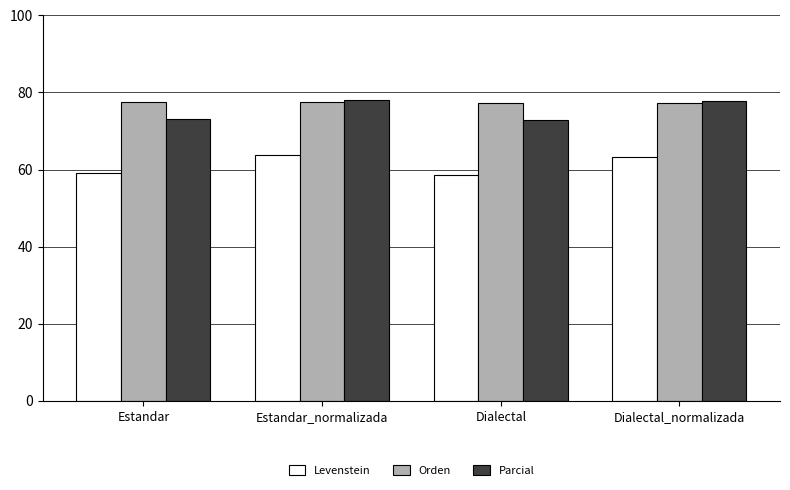

What value does the Orden series have at Estandar_normalizada?

77.6